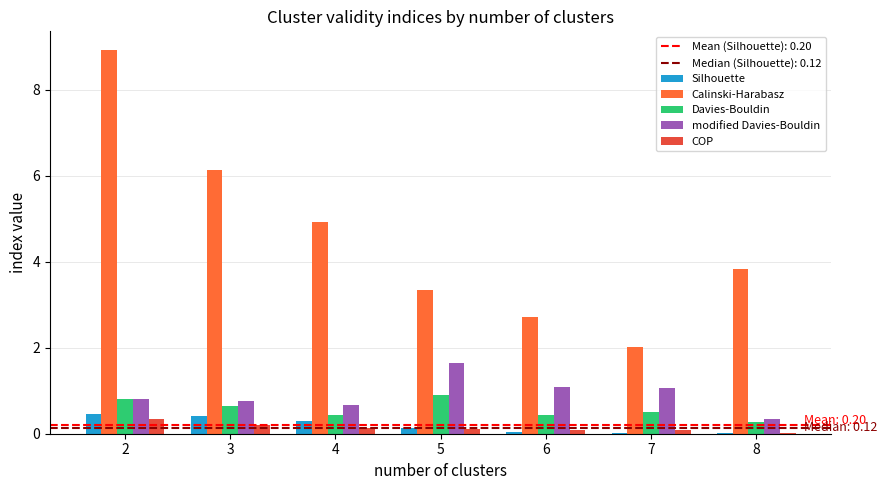

Rank the series by their maximum value, from lowest to highest.

COP, Silhouette, Davies-Bouldin, modified Davies-Bouldin, Calinski-Harabasz